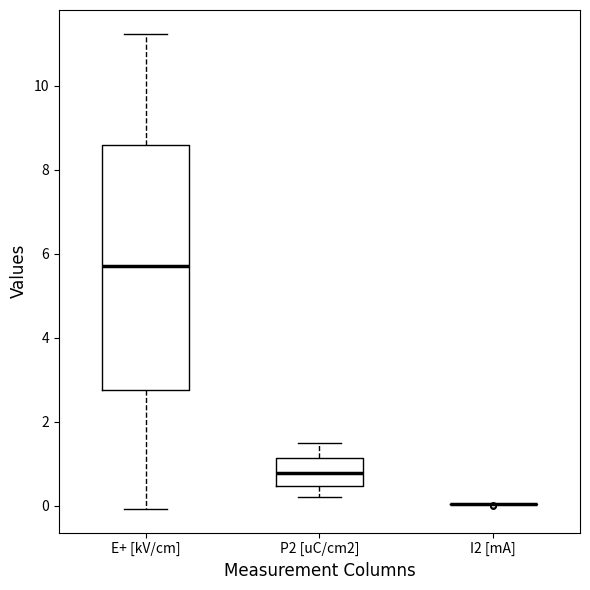

Reading left to right, read every box against the y-axis: the position of its median line, the range the box covers, and the ends of its whiskers. The values are not printed on the chart, so give them approximately, as read against the axis.

E+ [kV/cm]: median 5.8, box 2.8 to 8.6, whiskers 0.0 to 11.2
P2 [uC/cm2]: median 0.8, box 0.4 to 1.2, whiskers 0.2 to 1.4
I2 [mA]: box collapsed to a line at 0.0, whiskers 0.0 to 0.0